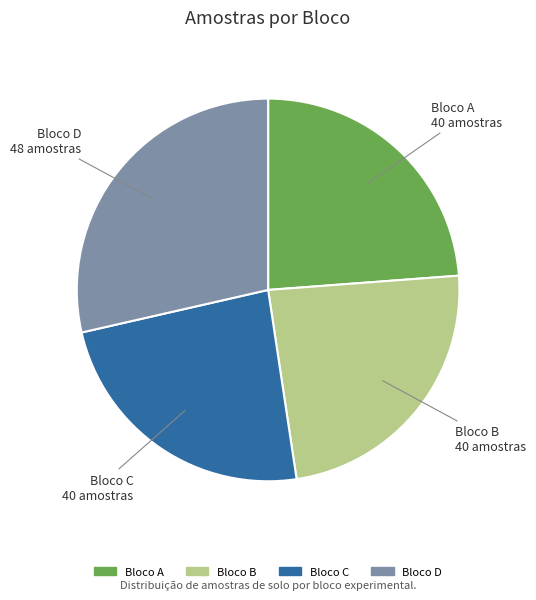

Is there a majority slice in this chart?

No